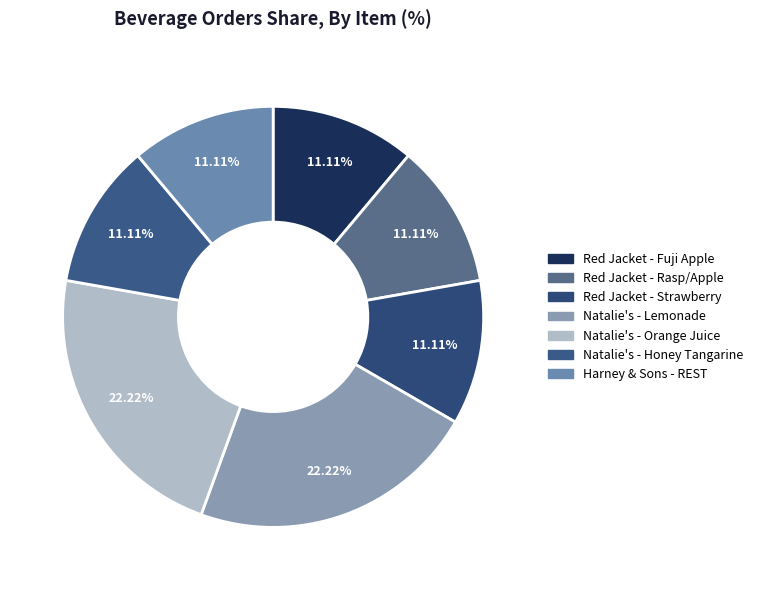

To the nearest percent, what is the average slice percentage?

14%